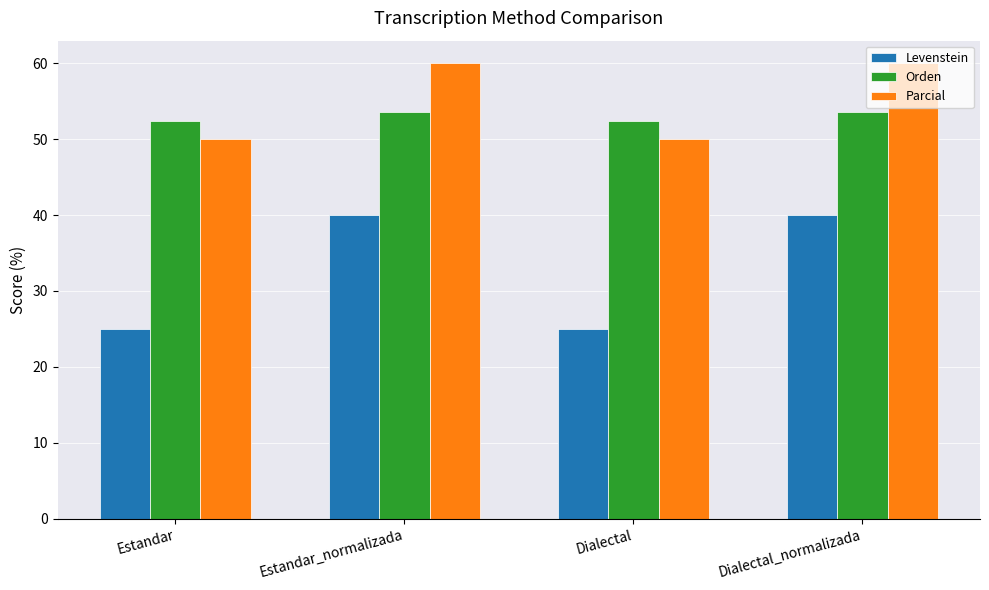

What are all the series names shown in the legend?

Levenstein, Orden, Parcial